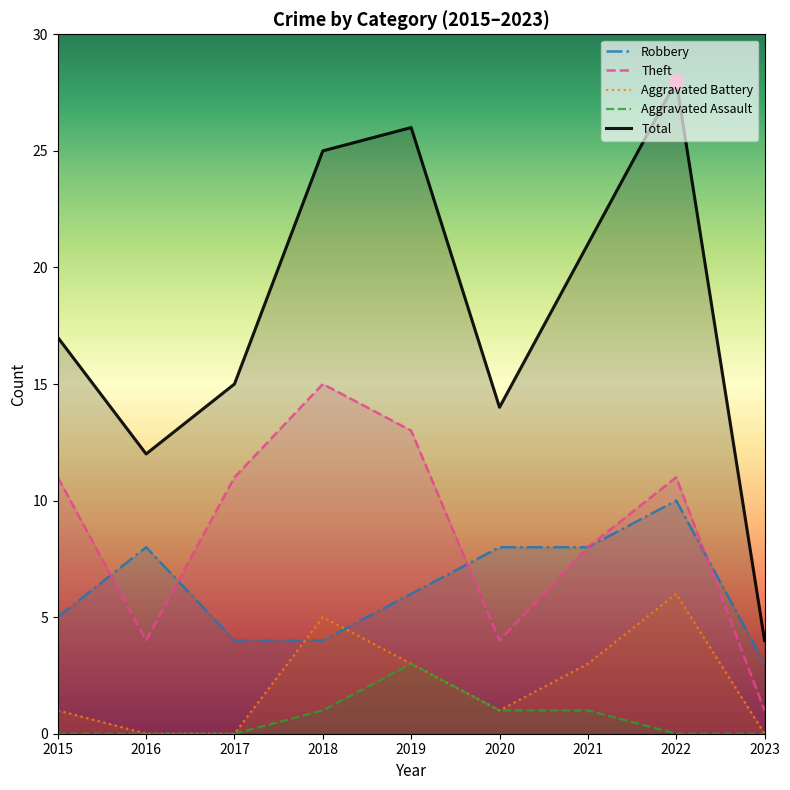

What is the difference between the maximum and minimum values in the Theft series?

14